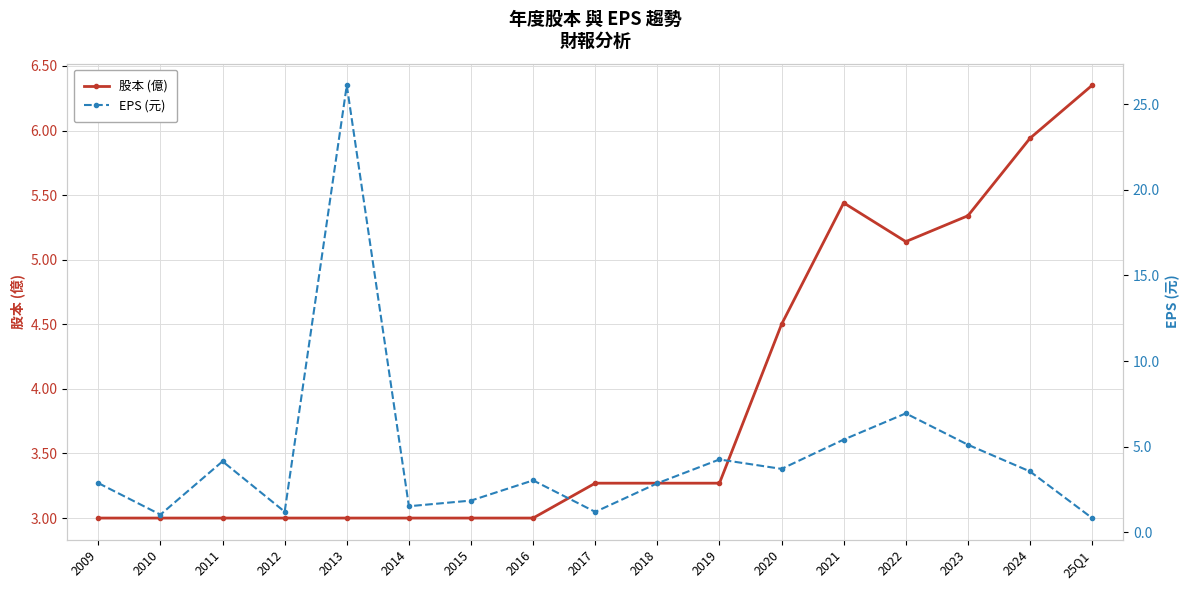

The value of EPS (元) at 2013 is 15.0. True or false?

False